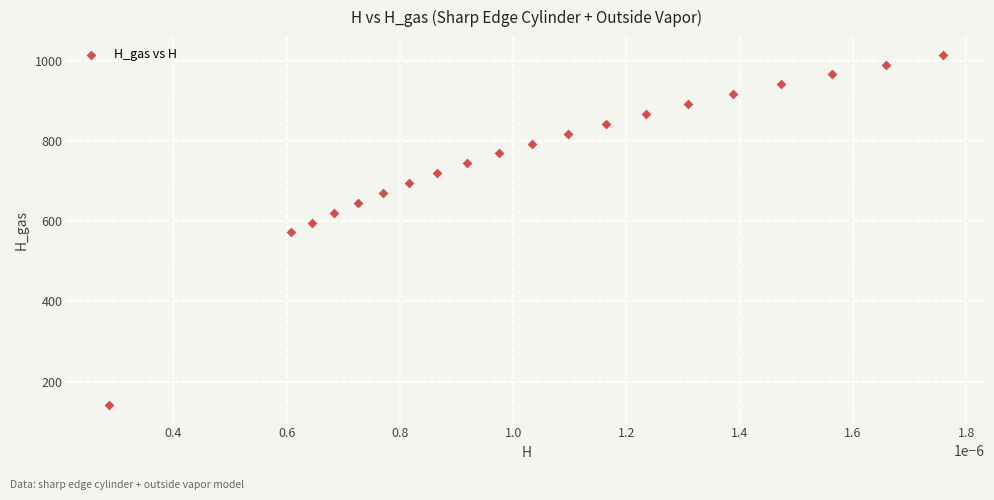

What is the range of Y values (max minus min)?

873.8